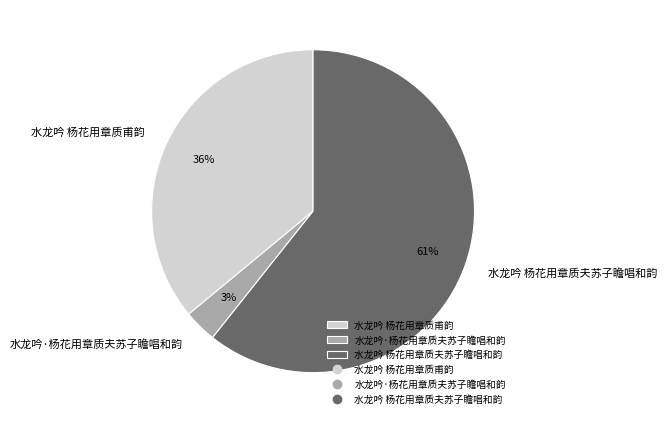

Count the number of slices in the pie.

3